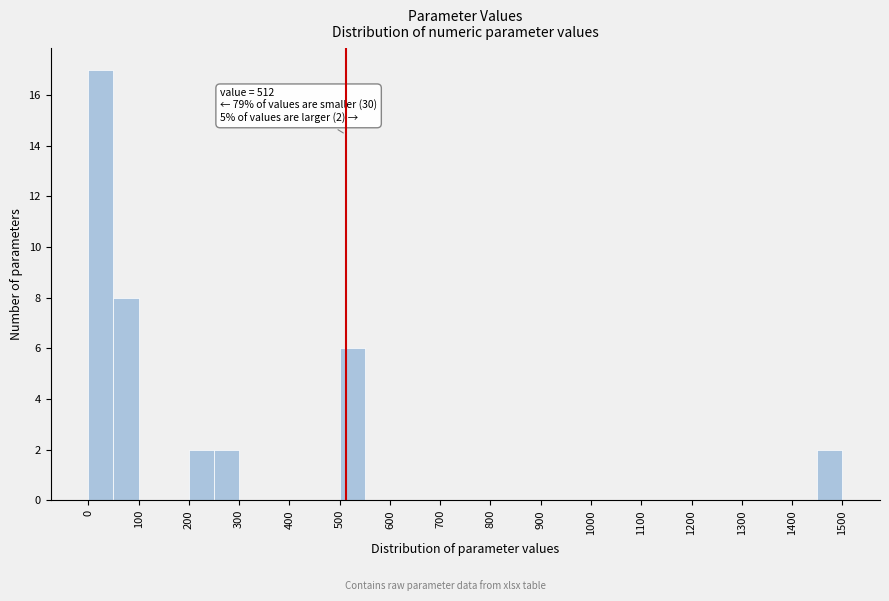

Over which range of the x-axis is the bar tallest?

0 to 50